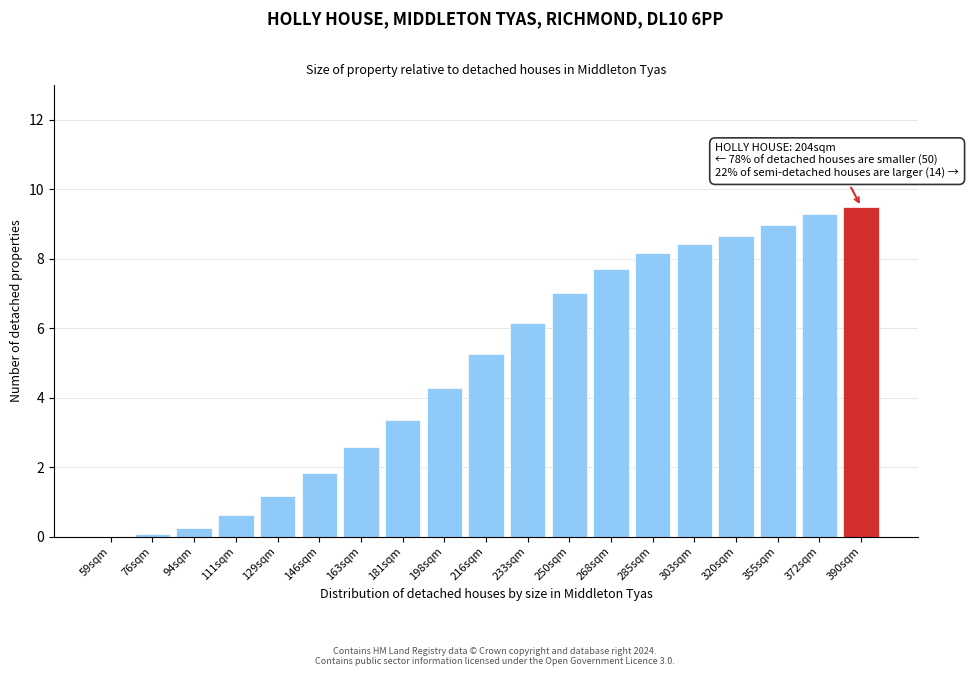

Reading left to right, extract all data points from this chart.

59sqm=0.0	76sqm=0.1	94sqm=0.2	111sqm=0.6	129sqm=1.2	146sqm=1.8	163sqm=2.6	181sqm=3.4	198sqm=4.3	216sqm=5.3	233sqm=6.1	250sqm=7.0	268sqm=7.7	285sqm=8.2	303sqm=8.4	320sqm=8.7	355sqm=9.0	372sqm=9.3	390sqm=9.5